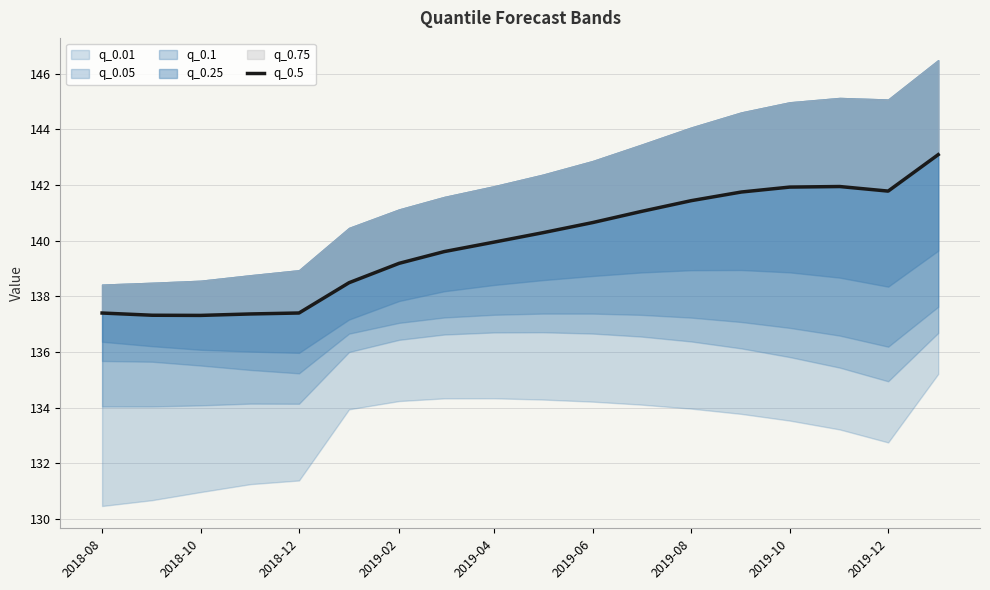

What value does the data have at 2019-06?

138.5